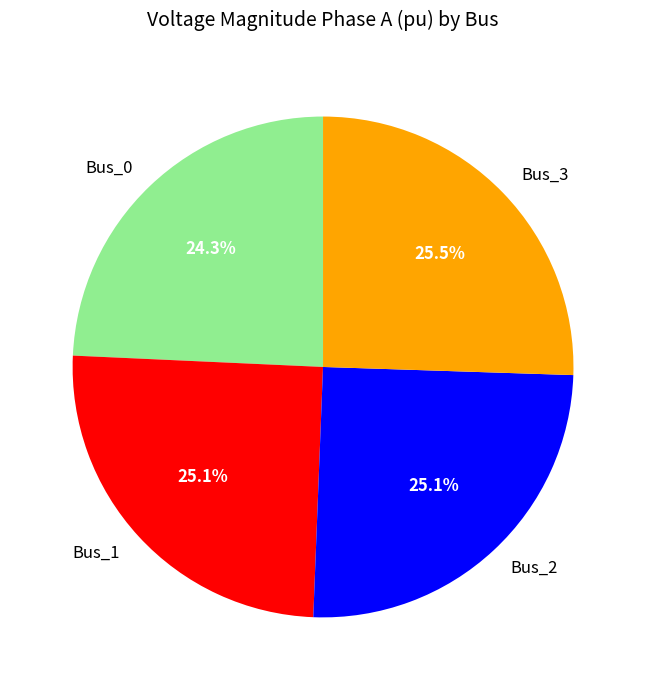

Is there a majority slice in this chart?

No